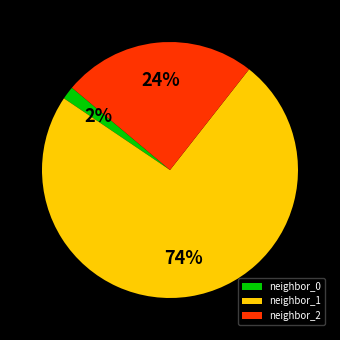

True or false: neighbor_2 accounts for 31% of the total.

False